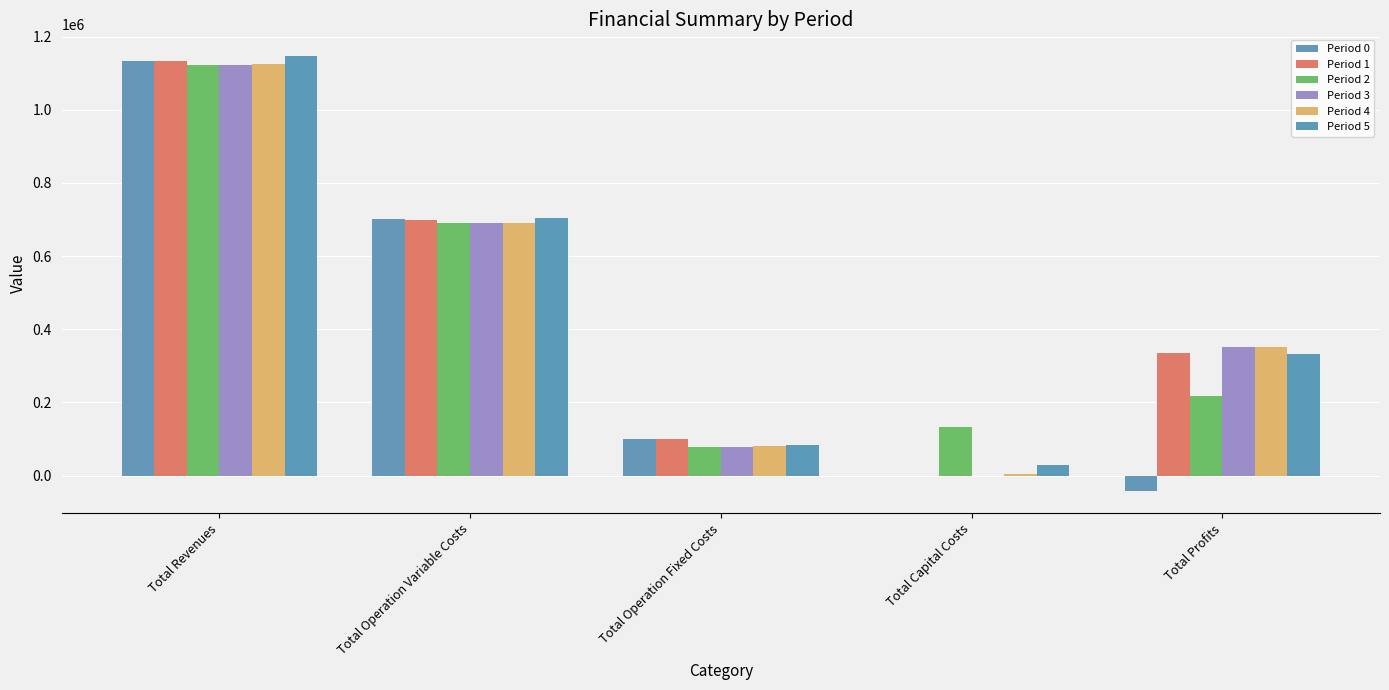

At Total Capital Costs, list the series in order from smallest to largest.

Period 0, Period 1, Period 3, Period 4, Period 5, Period 2